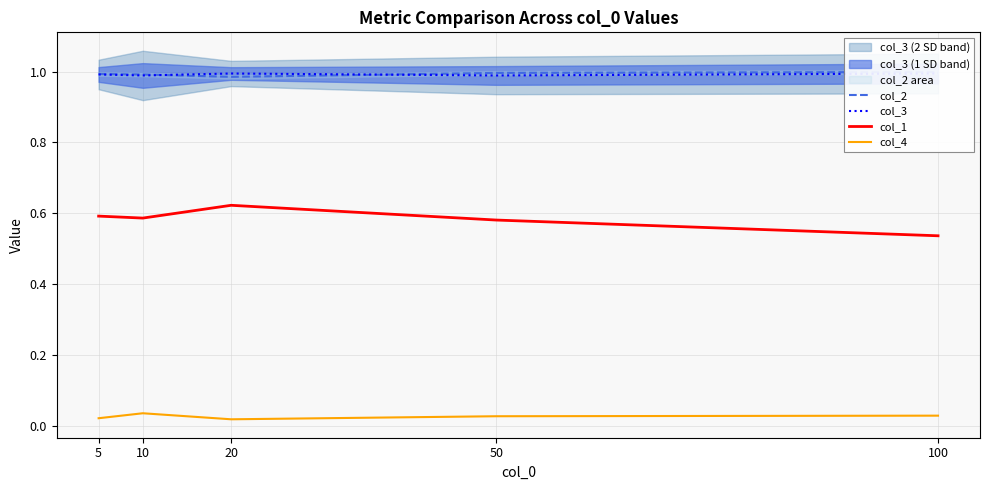

Which category has the lowest value across all series?

20